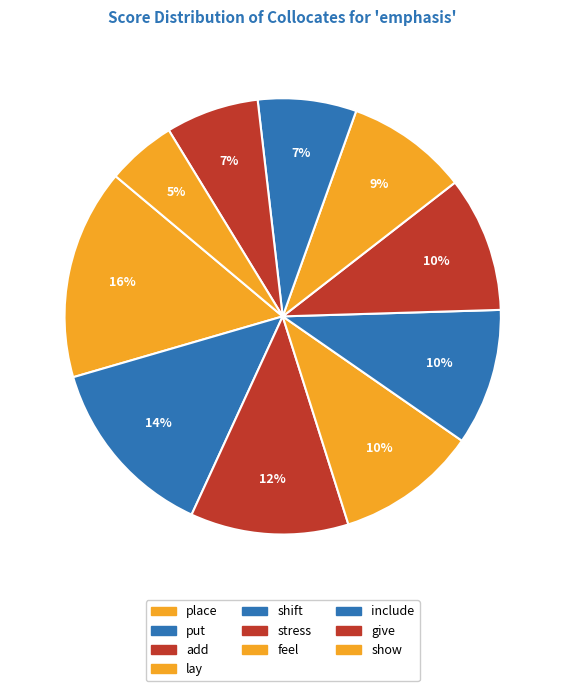

Rank the categories by value from highest to lowest.

place, put, add, lay, shift, stress, feel, include, give, show